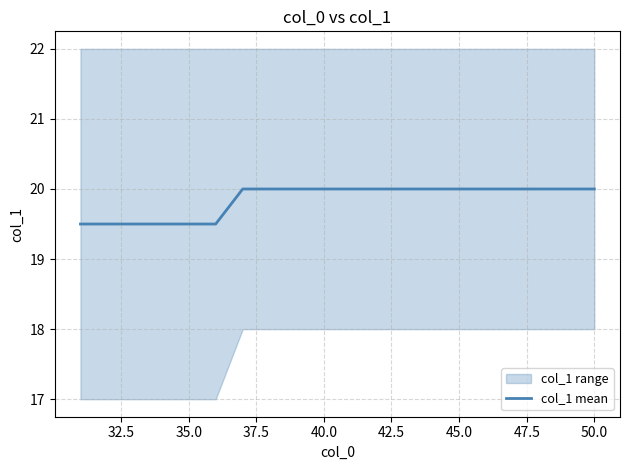

What is the smallest value displayed?

19.5